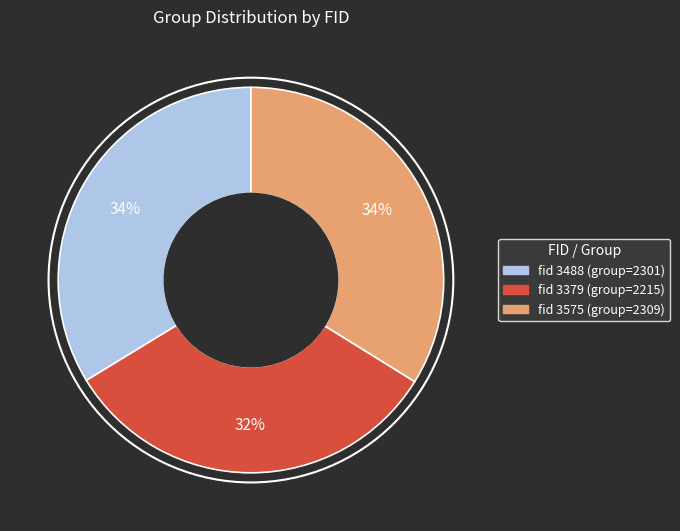

Does any single category account for the majority?

No